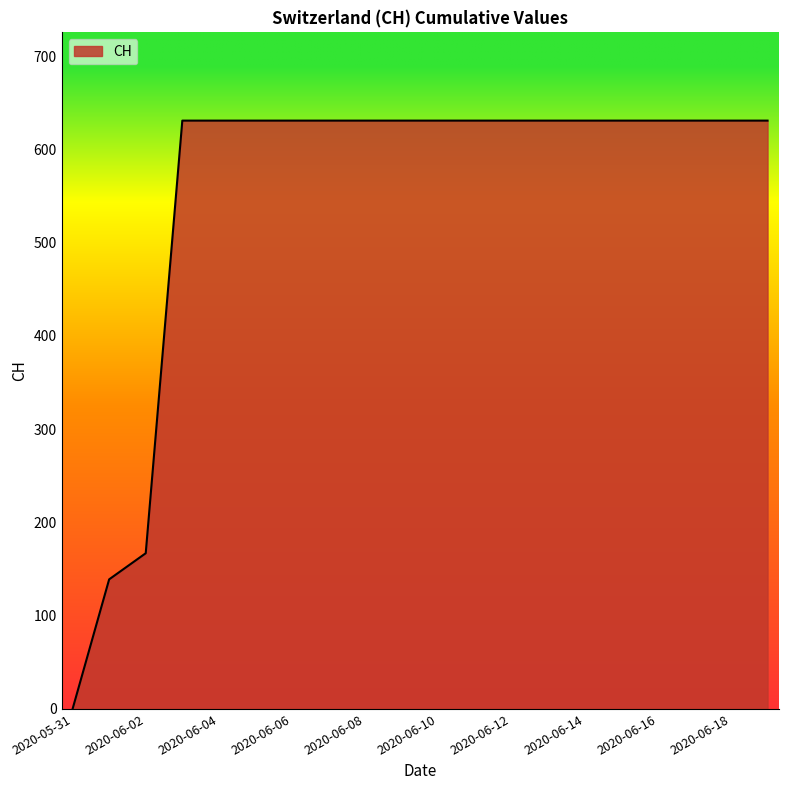

What is the difference between the maximum and minimum values?

631